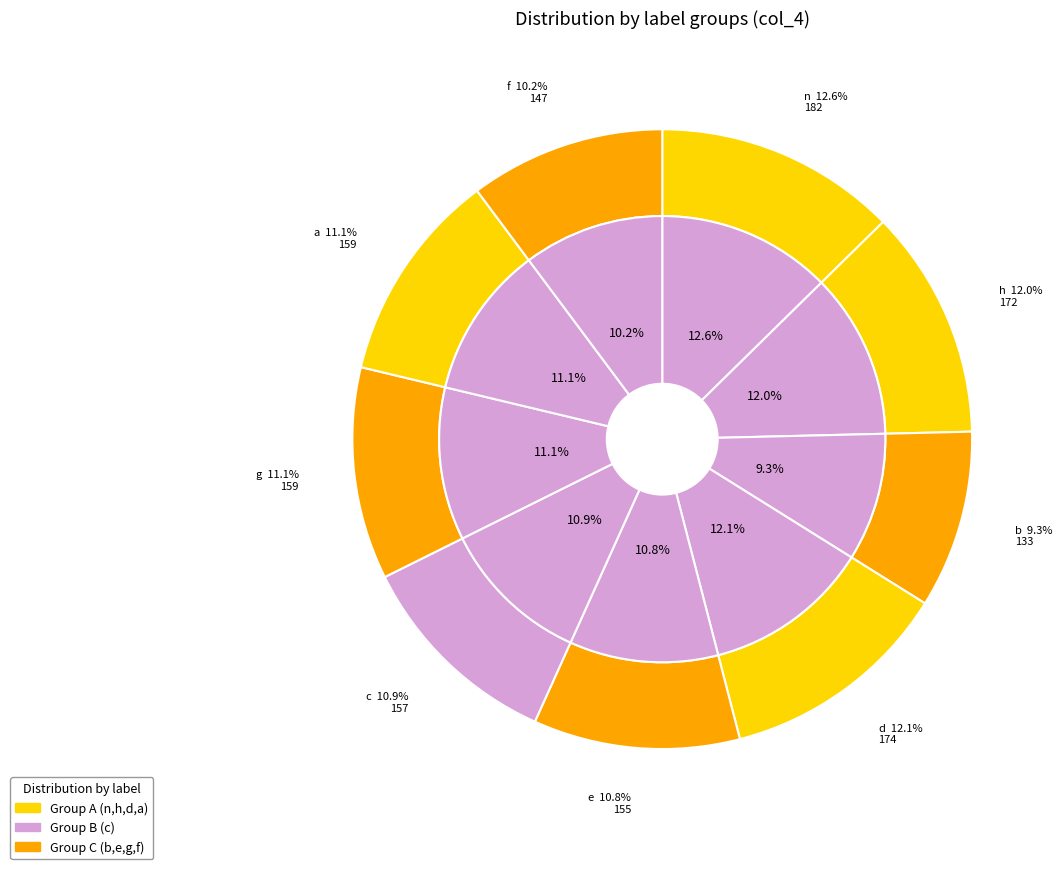

Is f the majority of the pie?

No